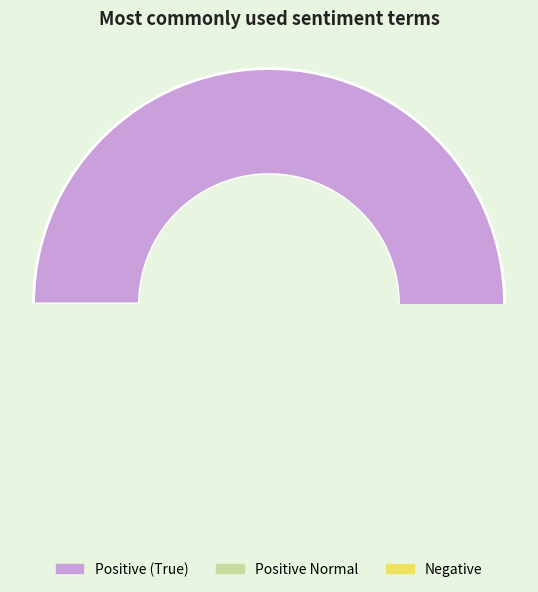

What portion of the pie excludes died?

94.3%